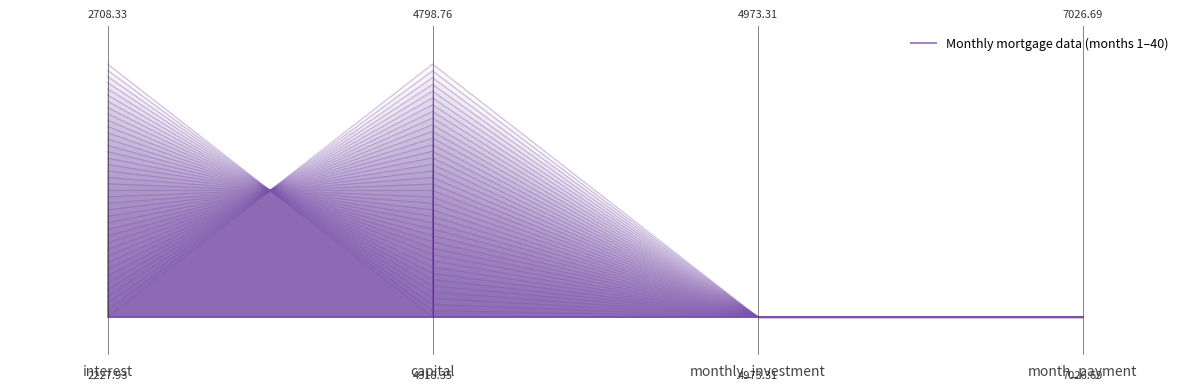

How many series are shown in this chart?

1